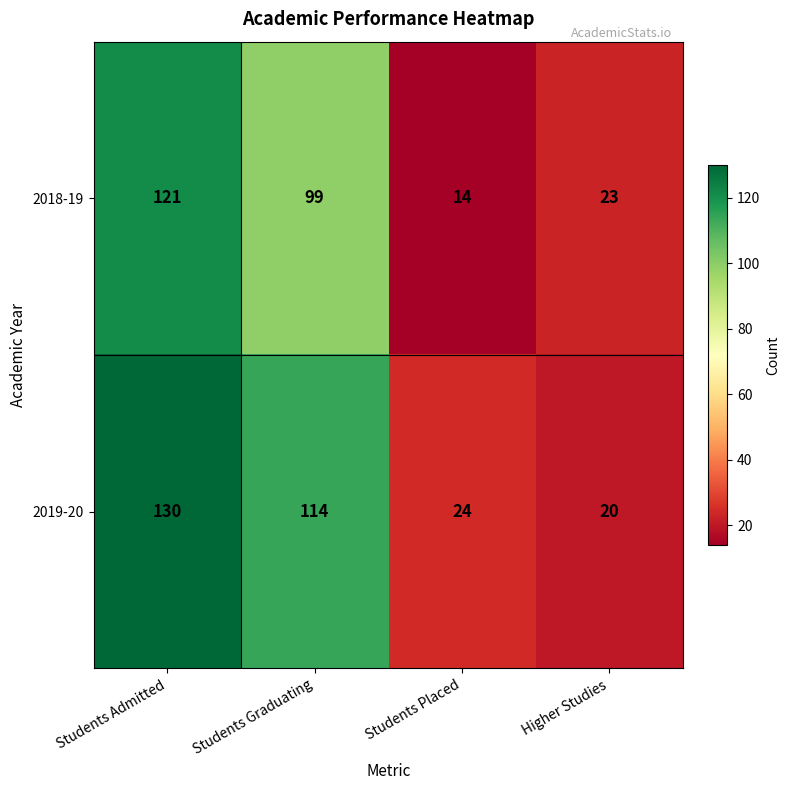

What is the average value of the 2019-20 series?

72